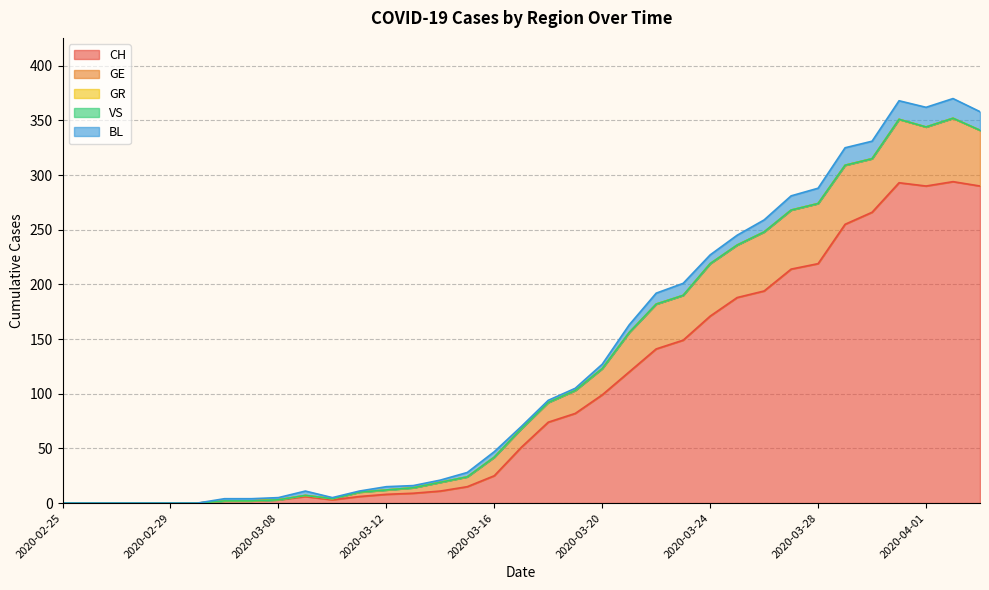

At which label is GE closest to 29?

2020-03-20